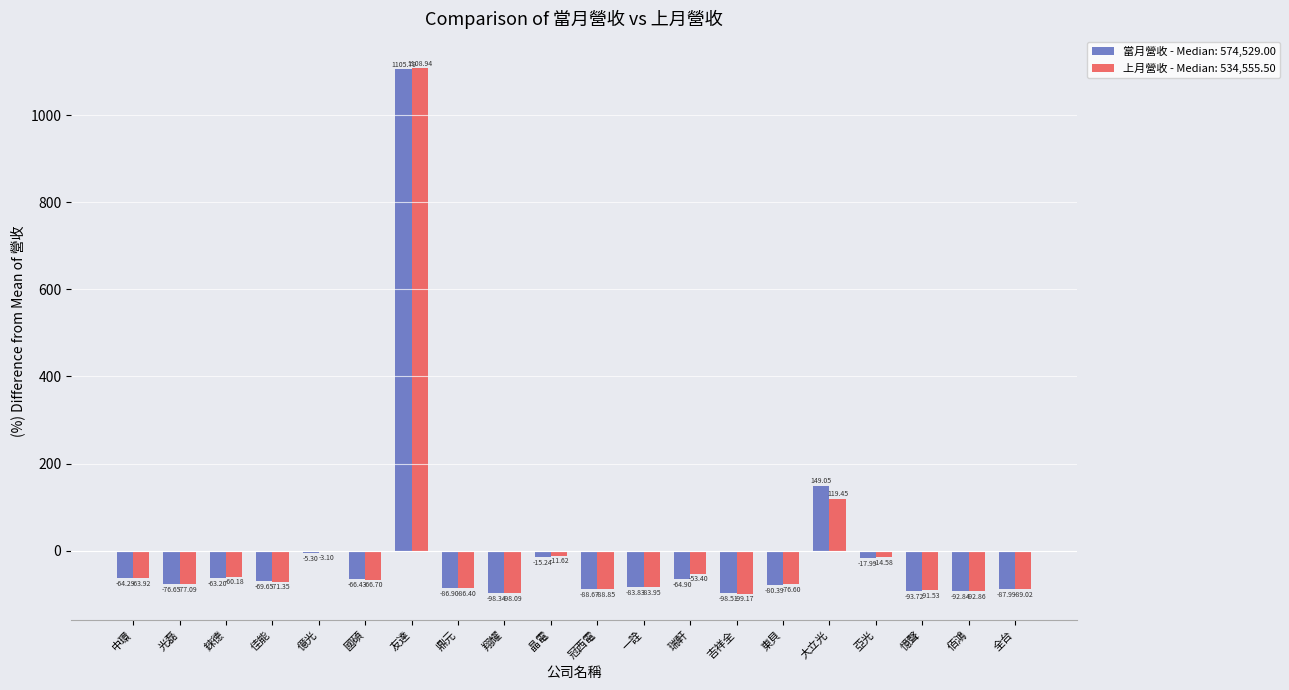

How many data points in 上月營收 - Median: 534,555.50 are above -71?

9